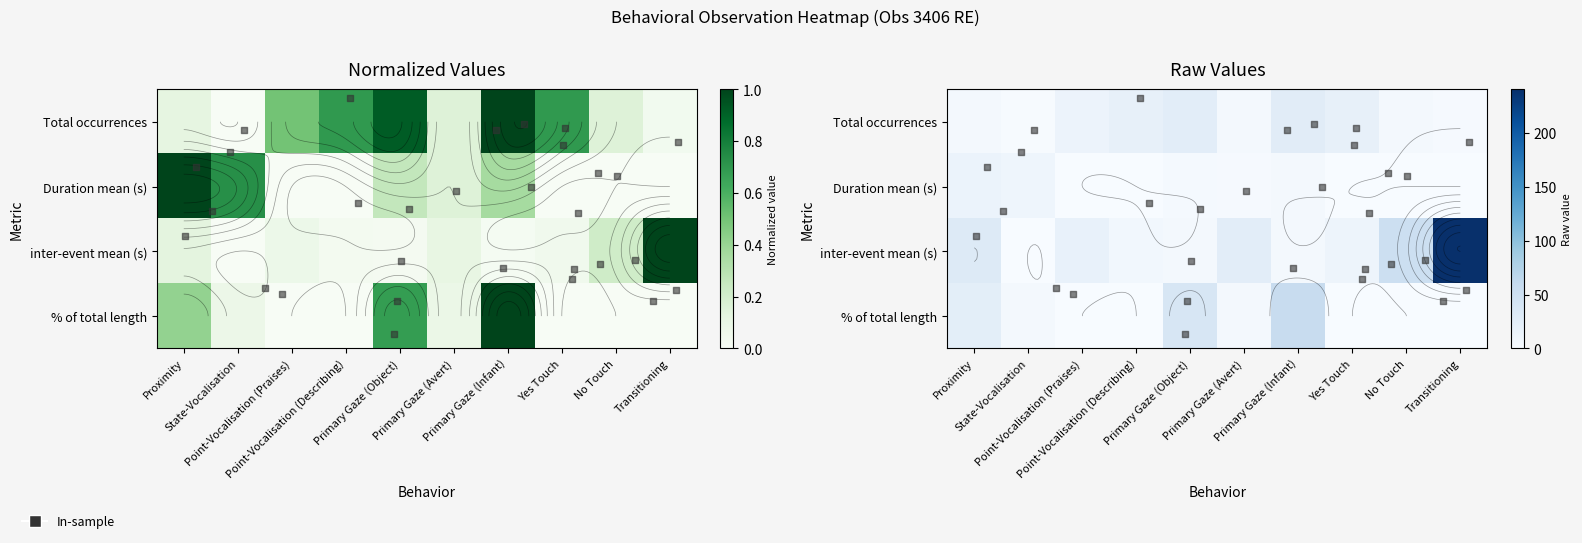

Which series changed the most between Primary Gaze (Object) and No Touch?

% of total length